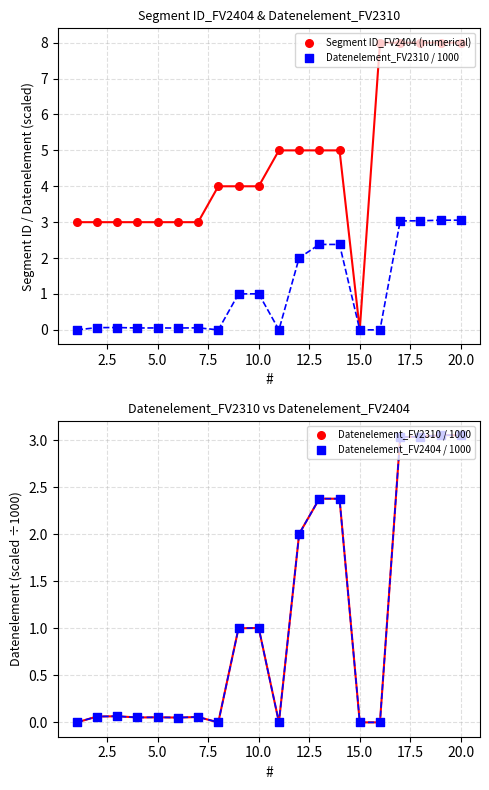

Which series contains the highest Y value?

Segment ID_FV2404 (numerical)